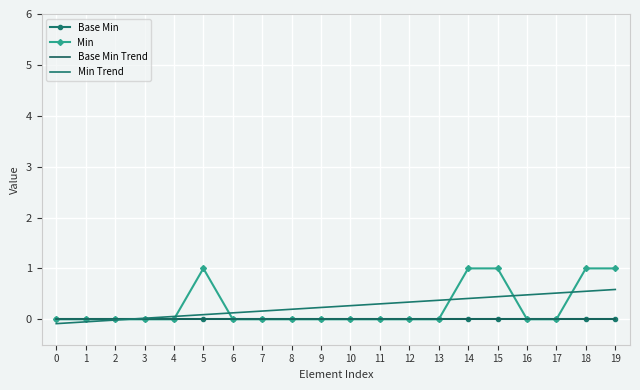

Reading right to left, list all the values displayed in this chart.

Base Min: 0.0	0.0	0.0	0.0	0.0	0.0	0.0	0.0	0.0	0.0	0.0	0.0	0.0	0.0	0.0	0.0	0.0	0.0	0.0	0.0
Min: 1.0	1.0	0.0	0.0	1.0	1.0	0.0	0.0	0.0	0.0	0.0	0.0	0.0	0.0	1.0	0.0	0.0	0.0	0.0	0.0
Base Min Trend: 0.0	0.0	0.0	0.0	0.0	0.0	0.0	0.0	0.0	0.0	0.0	0.0	0.0	0.0	0.0	0.0	0.0	0.0	0.0	0.0
Min Trend: 0.6	0.6	0.5	0.5	0.4	0.4	0.4	0.3	0.3	0.3	0.2	0.2	0.2	0.1	0.1	0.1	0.0	-0.0	-0.1	-0.1